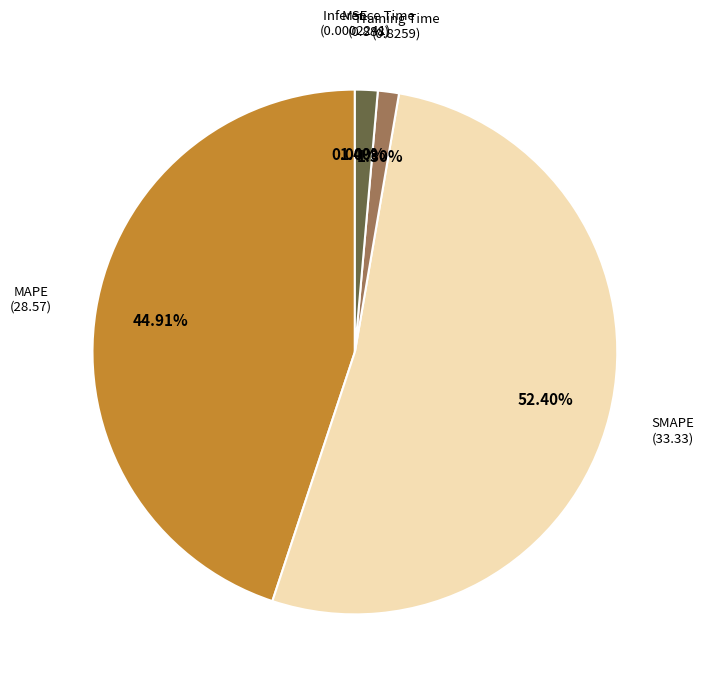

Is there a majority slice in this chart?

Yes